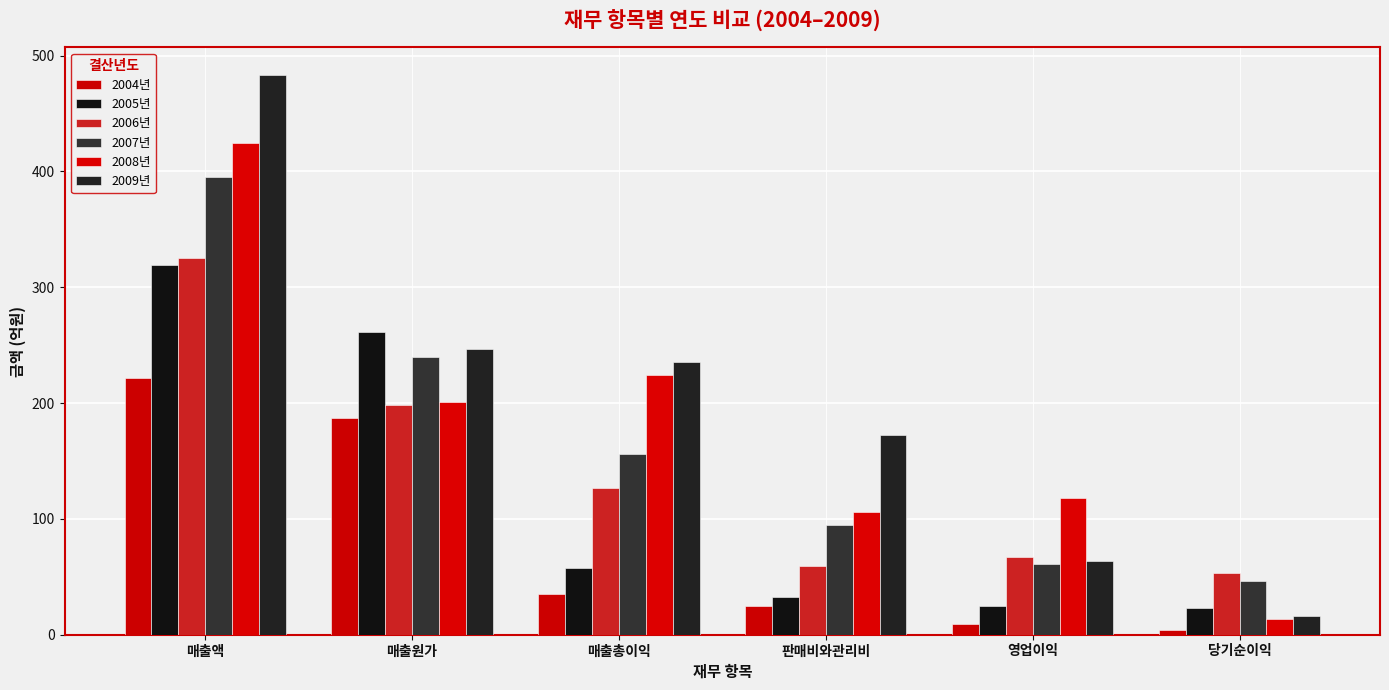

How many data points in 2009년 are above 235?

3